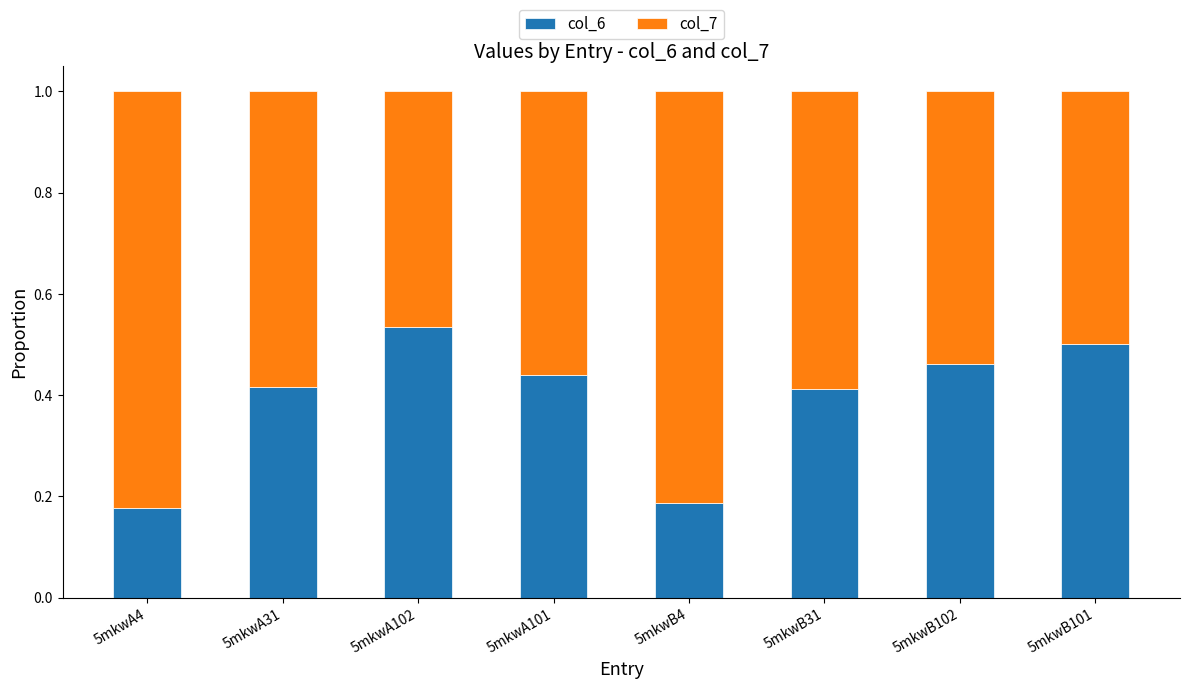

The value of col_6 at 5mkwA102 is 0.8. True or false?

False